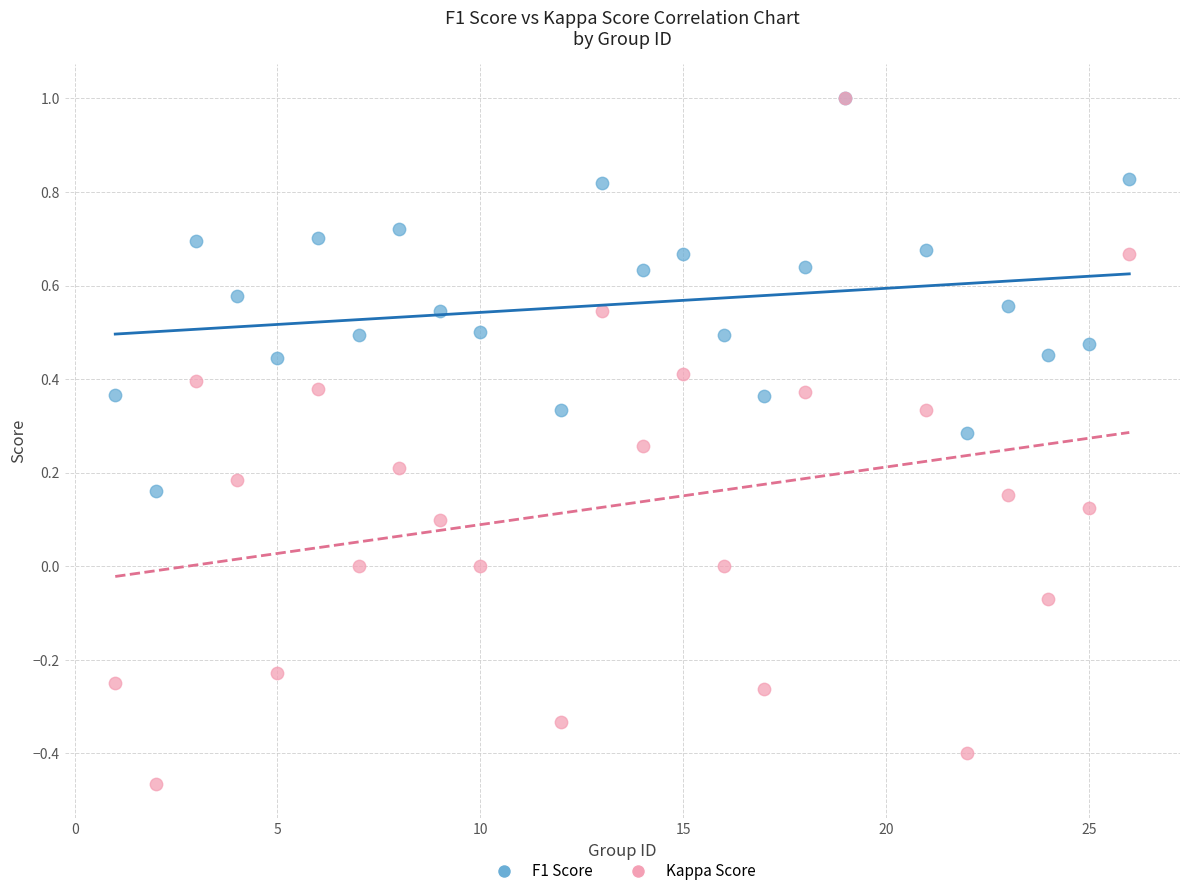

What are all the series names shown in the legend?

F1 Score, Kappa Score